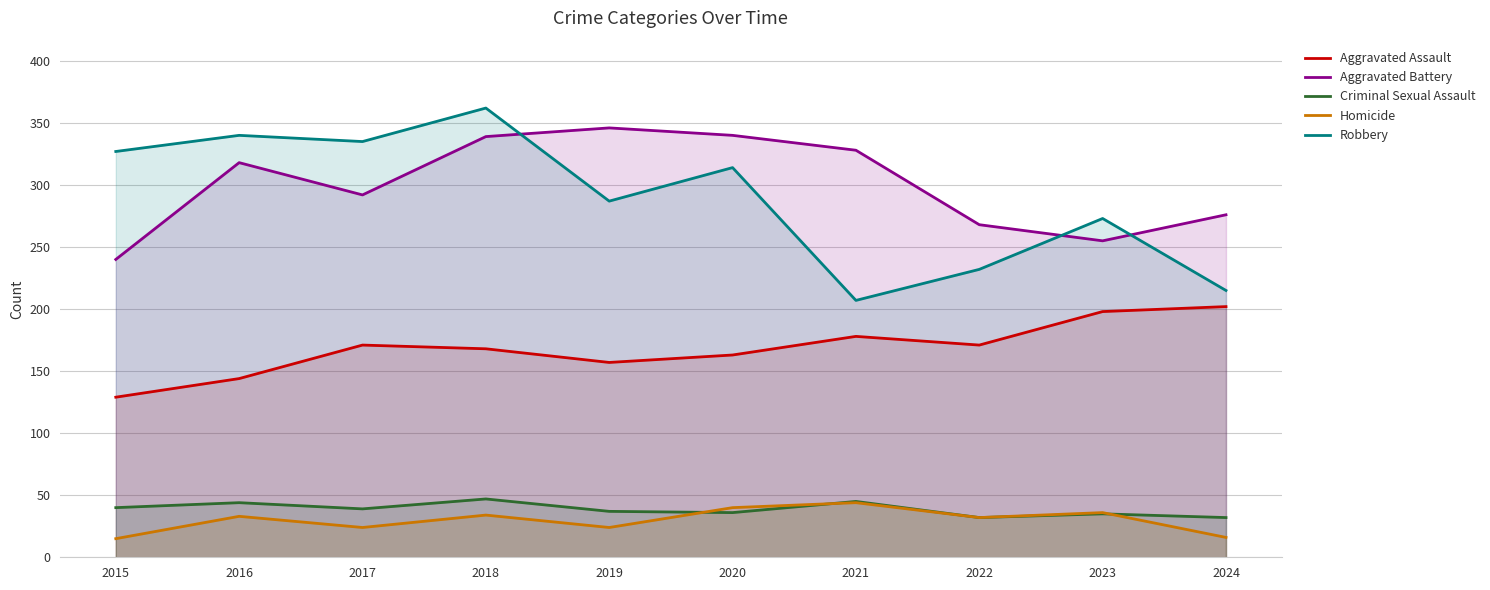

What is the total value across all series at 2016?

879